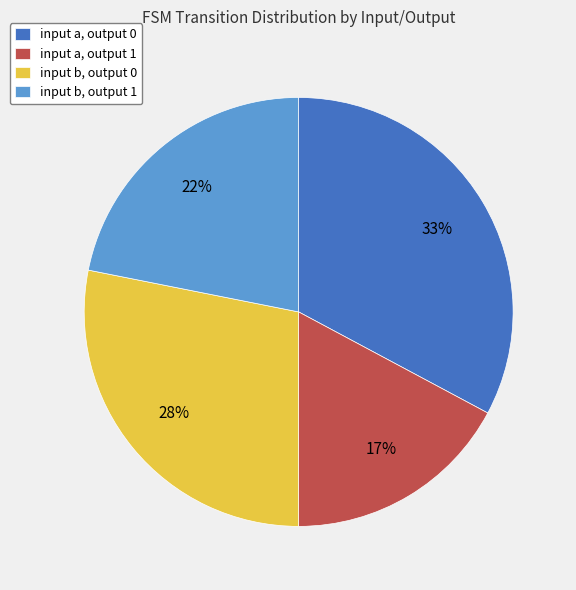

How many slices are in this pie chart?

4